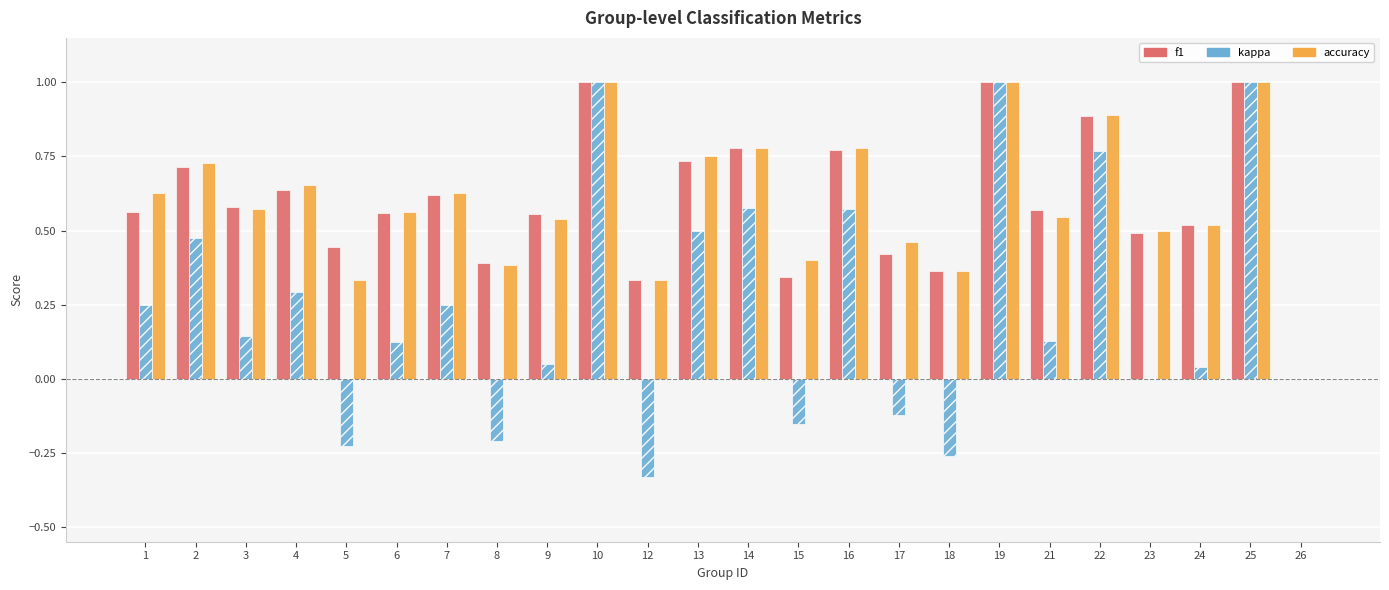

Is the value of f1 at 13 greater than the value of accuracy at 9?

Yes